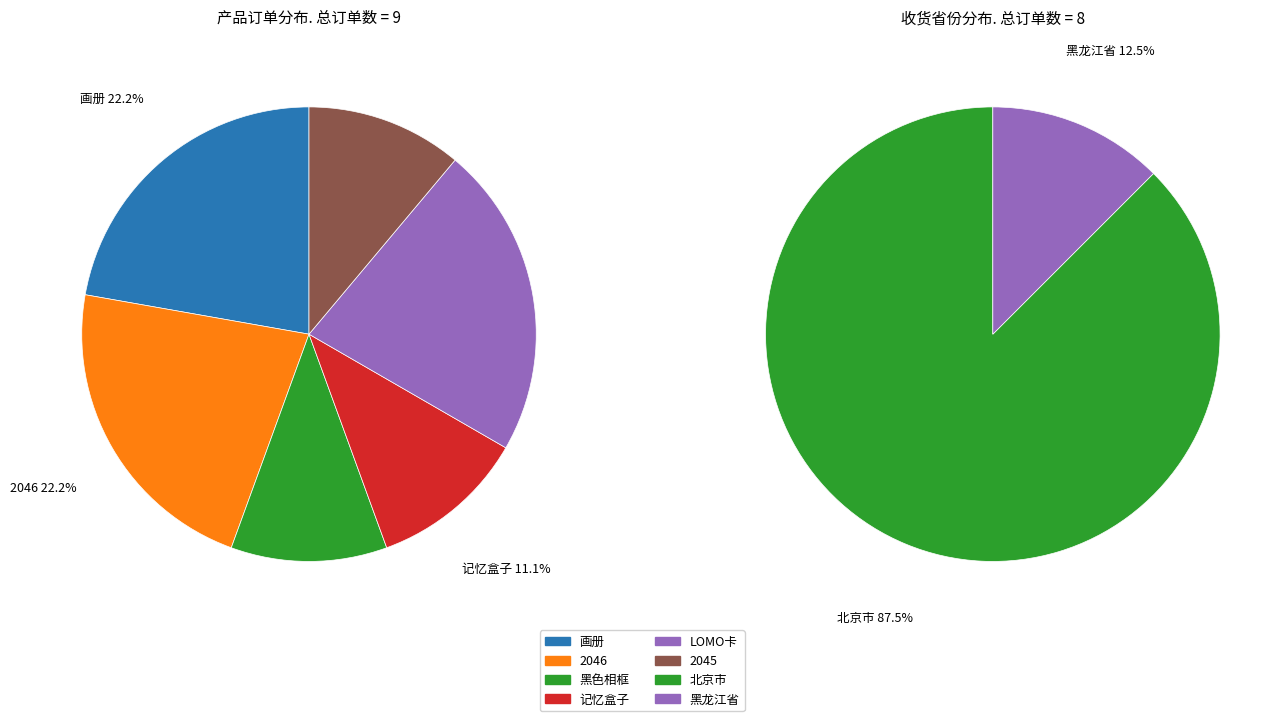

Which category has the smallest portion of the pie?

黑色相框